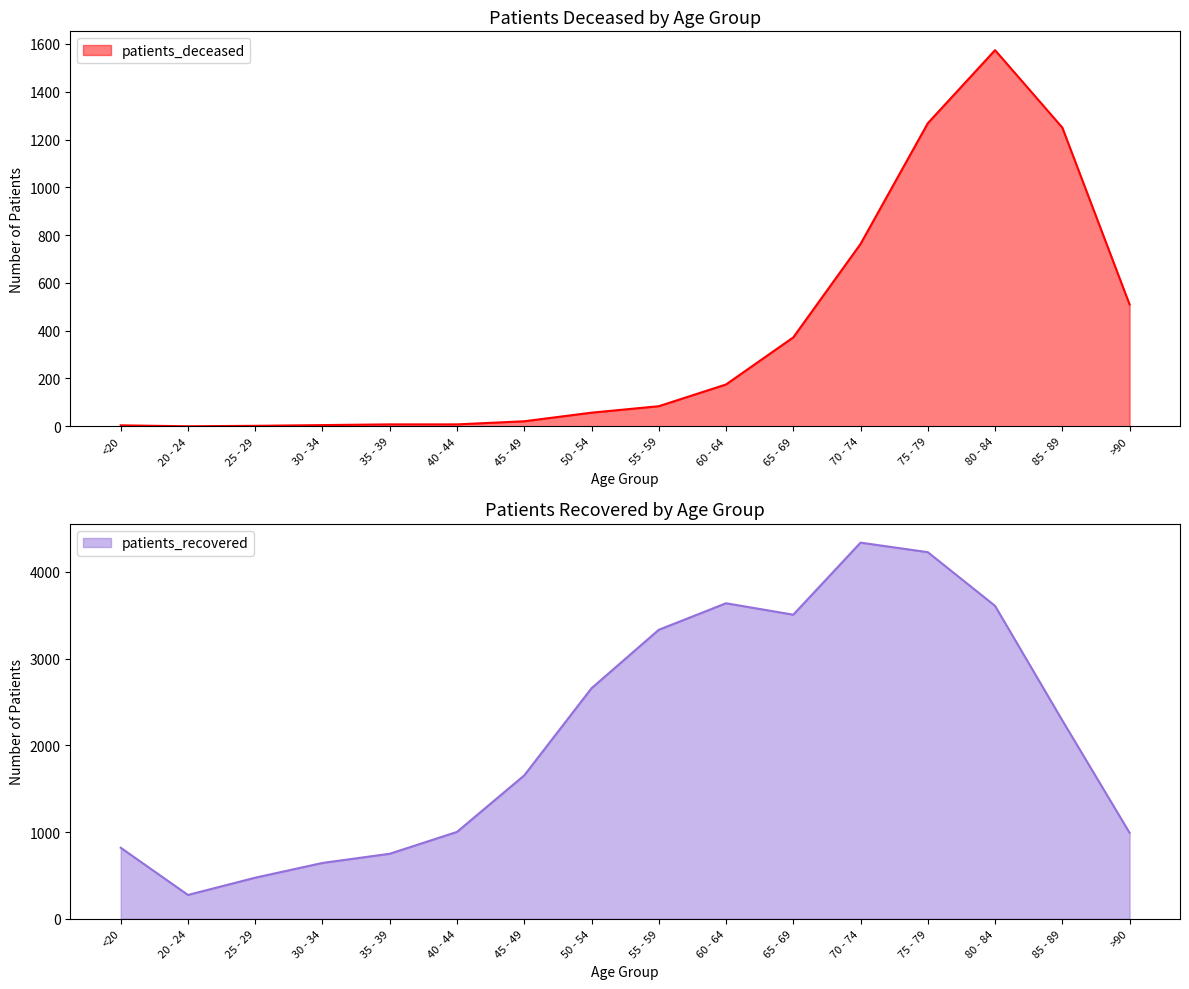

What is the difference between the patients_recovered values at 35 - 39 and 45 - 49?

904